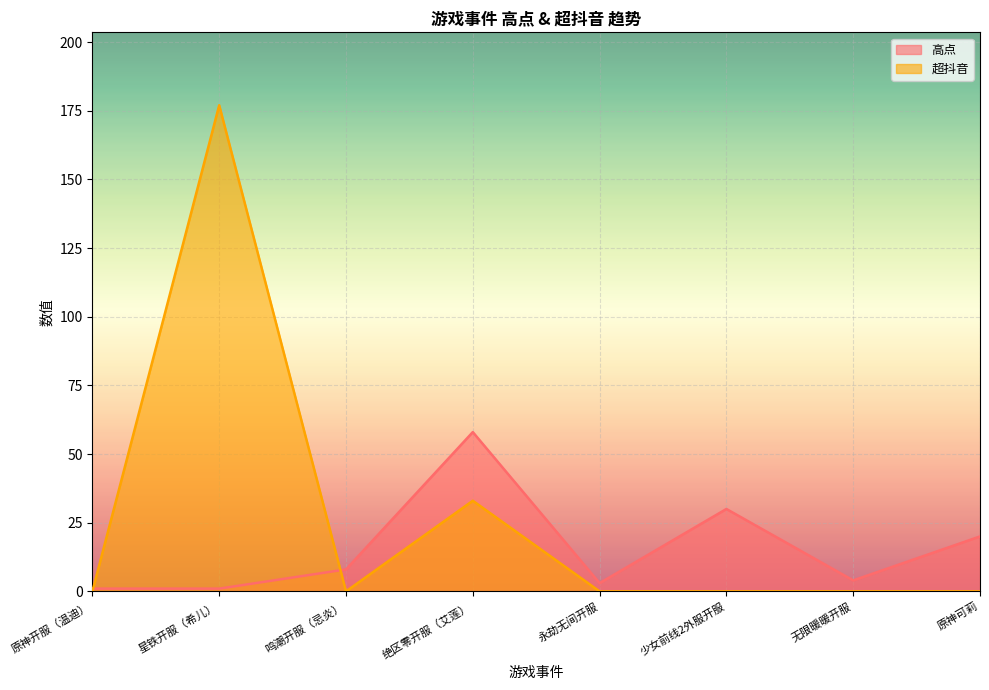

Does the chart display data point markers on the line(s)?

No